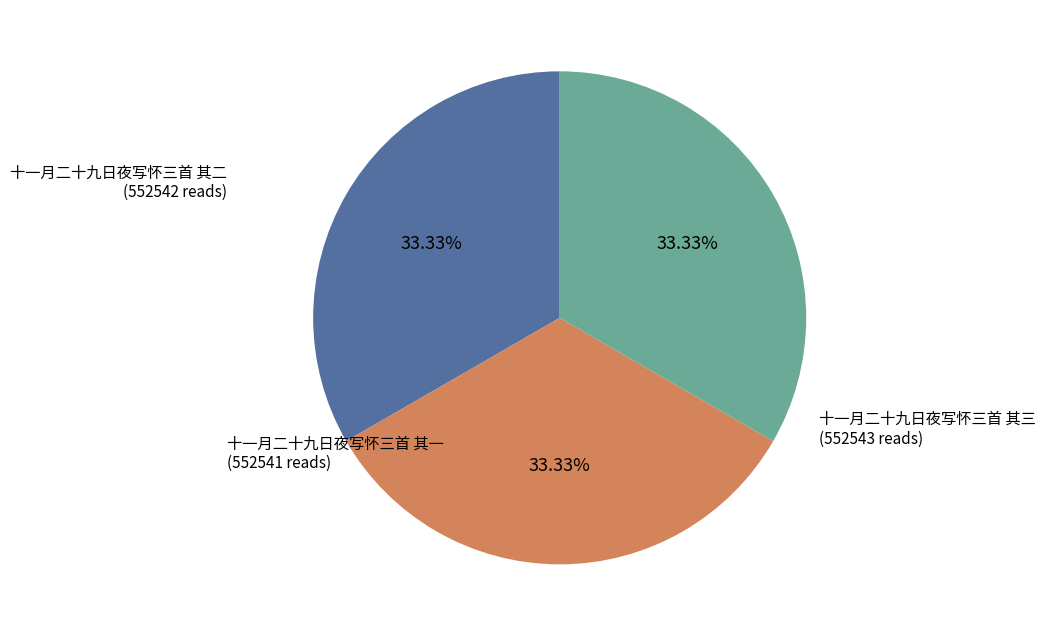

Count the number of slices in the pie.

3